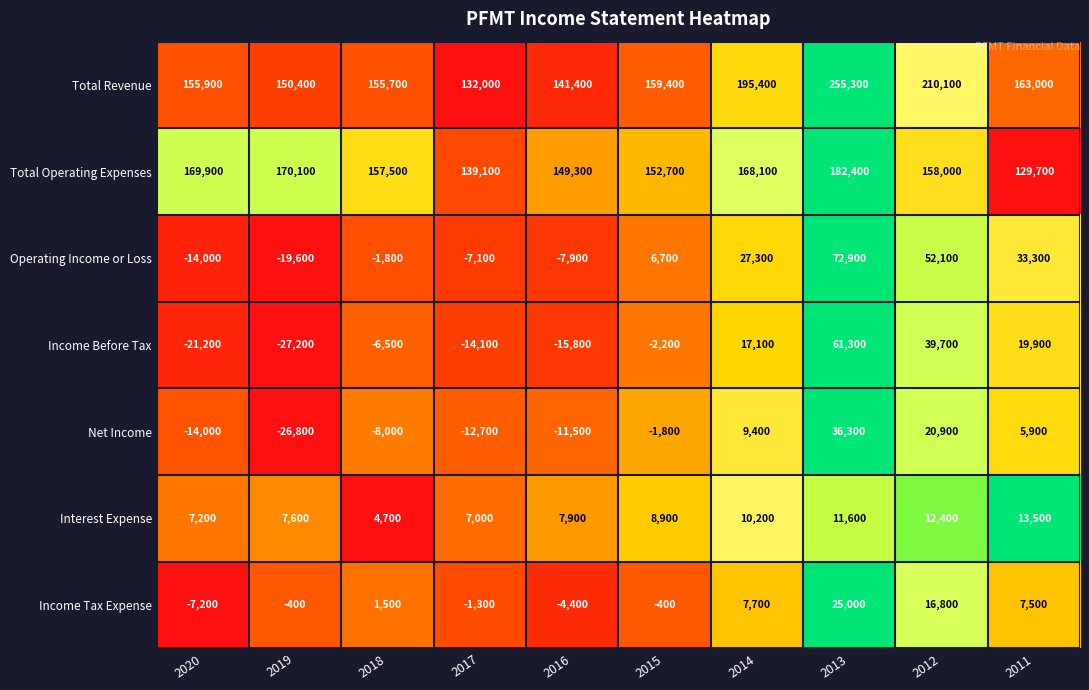

The Income Before Tax series shows -4096 at 2017. True or false?

False